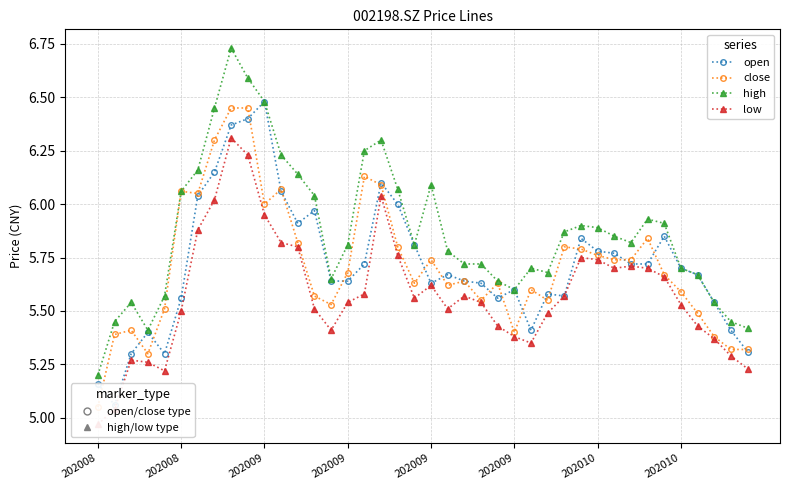

Does the chart display data point markers on the line(s)?

Yes